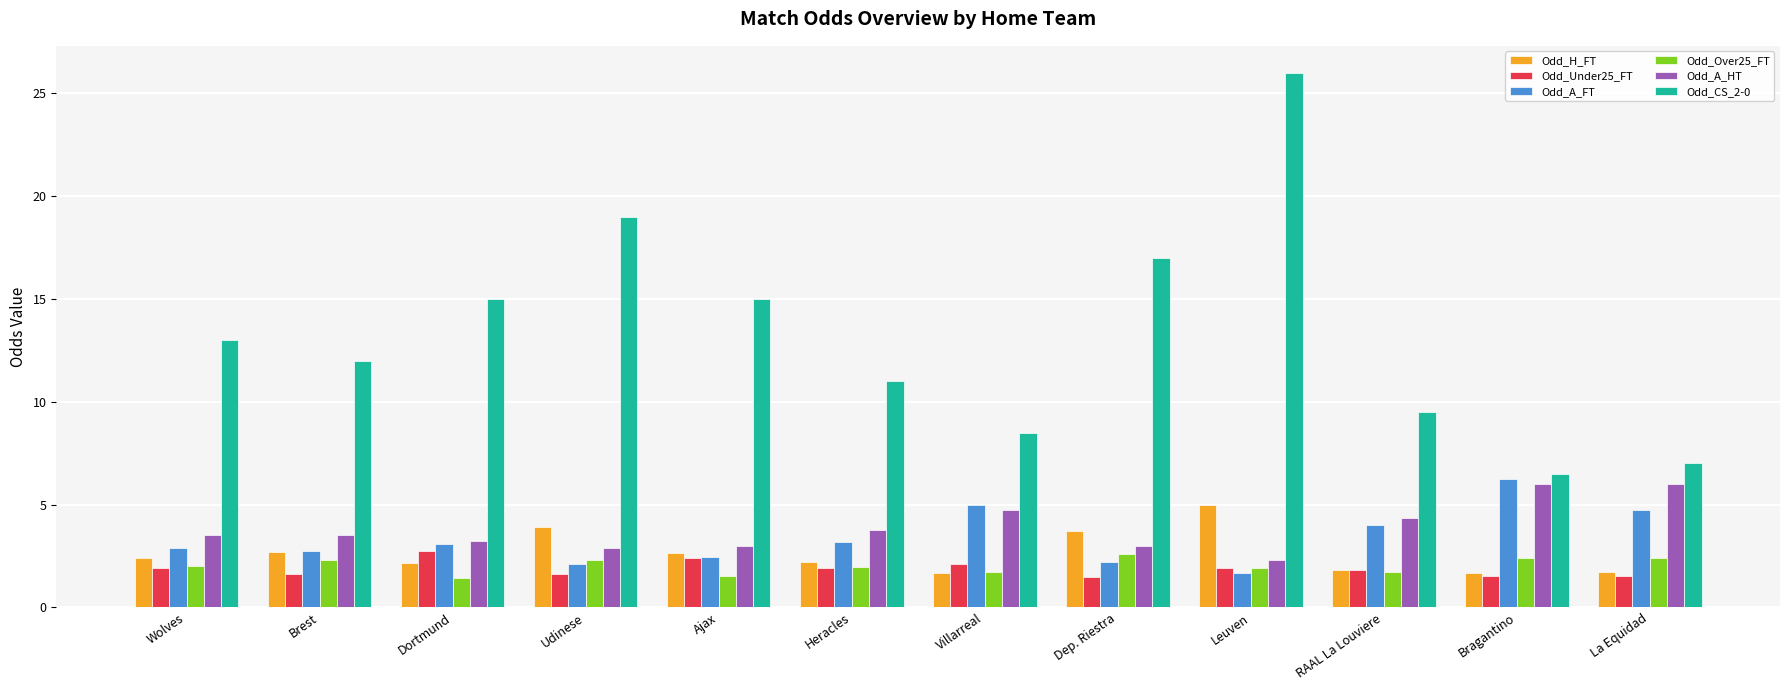

What is the difference between the maximum and minimum values in the Odd_Under25_FT series?

1.3